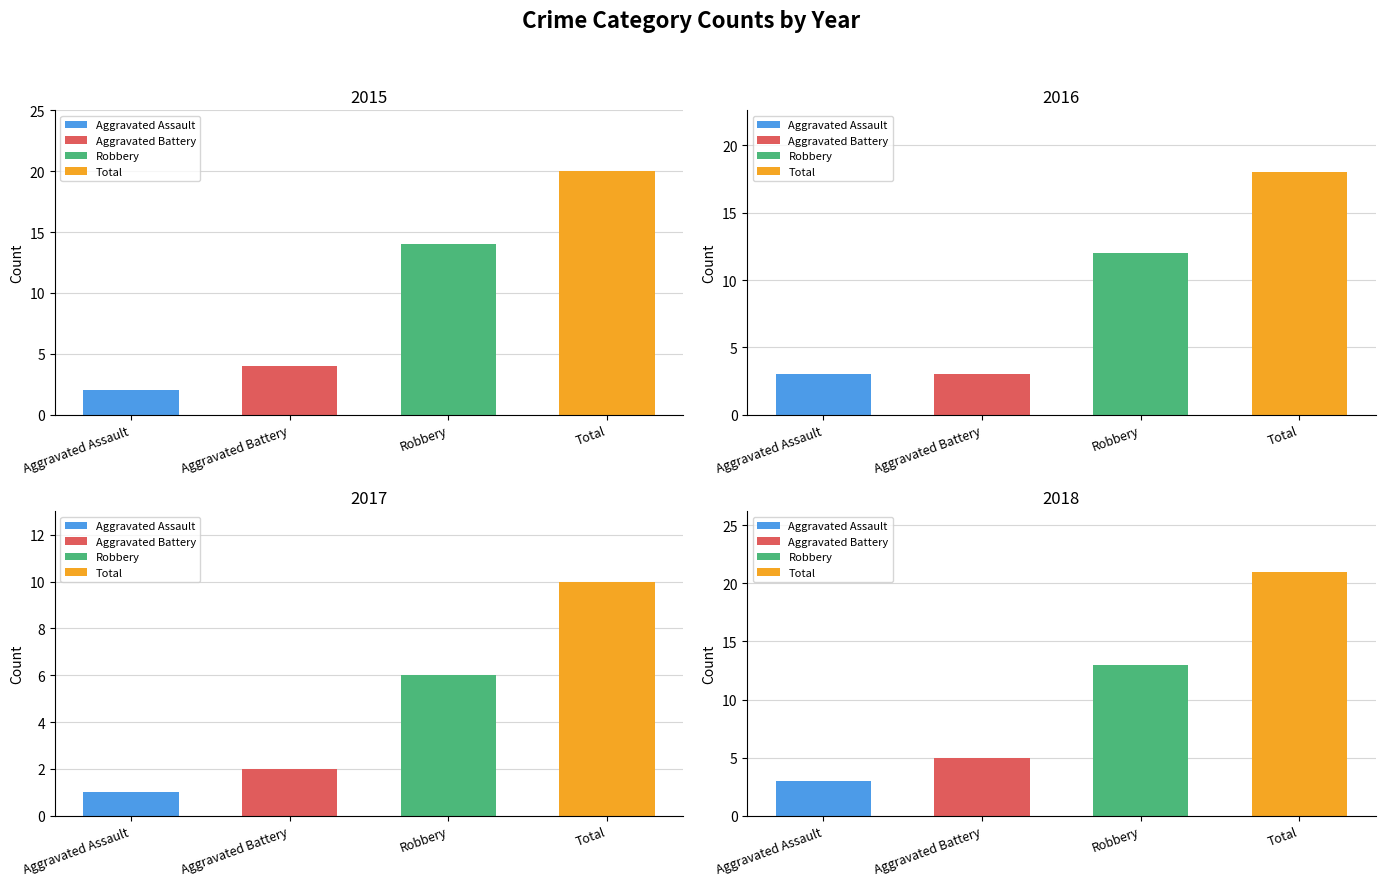

The 2018 series shows 17 at Robbery. True or false?

False